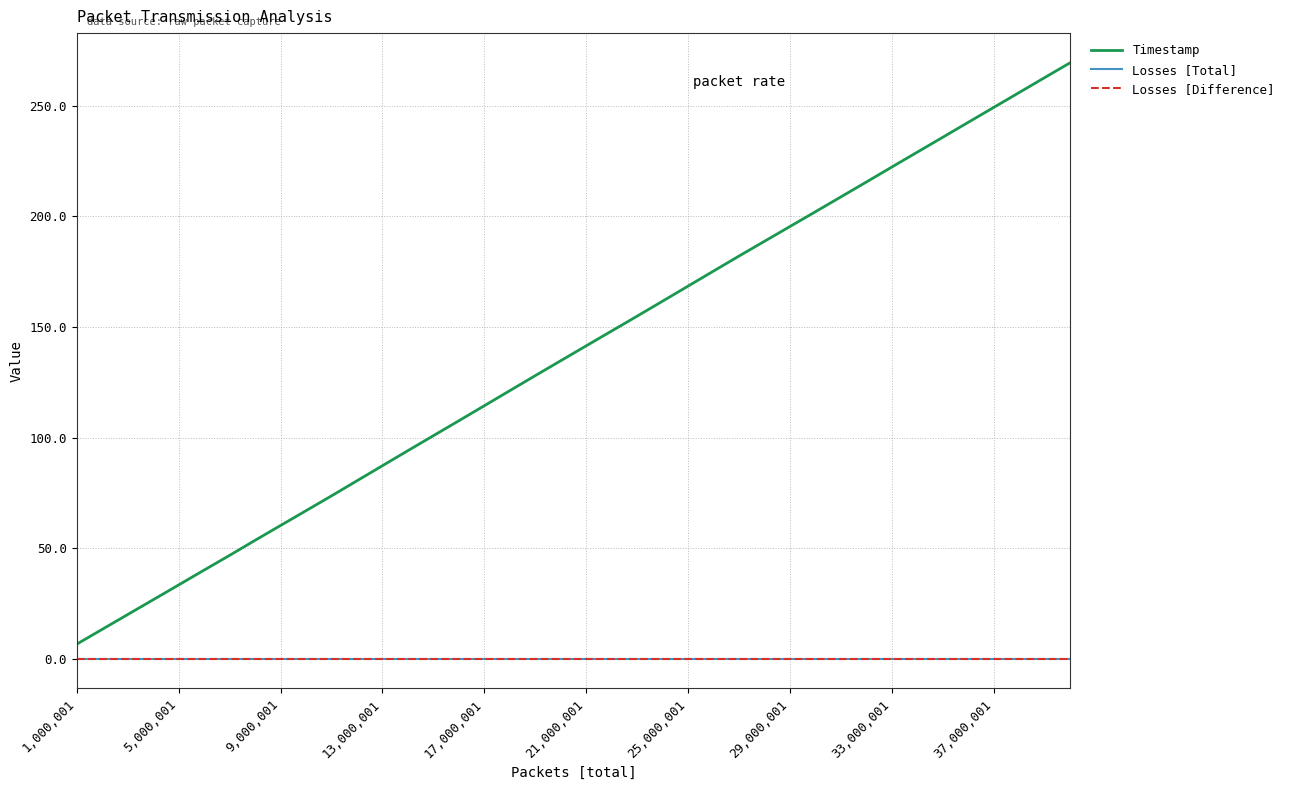

At how many categories does at least one series exceed 200?

11